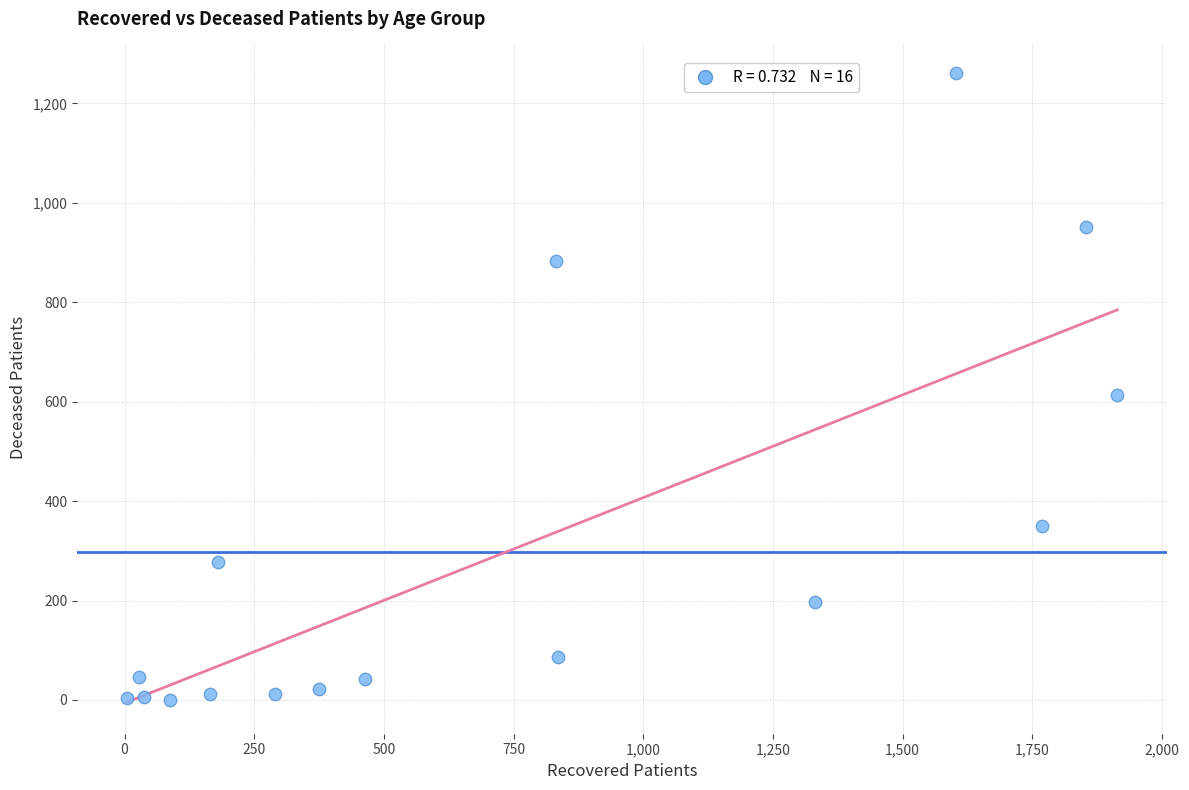

What is the range of X values (max minus min)?

1910